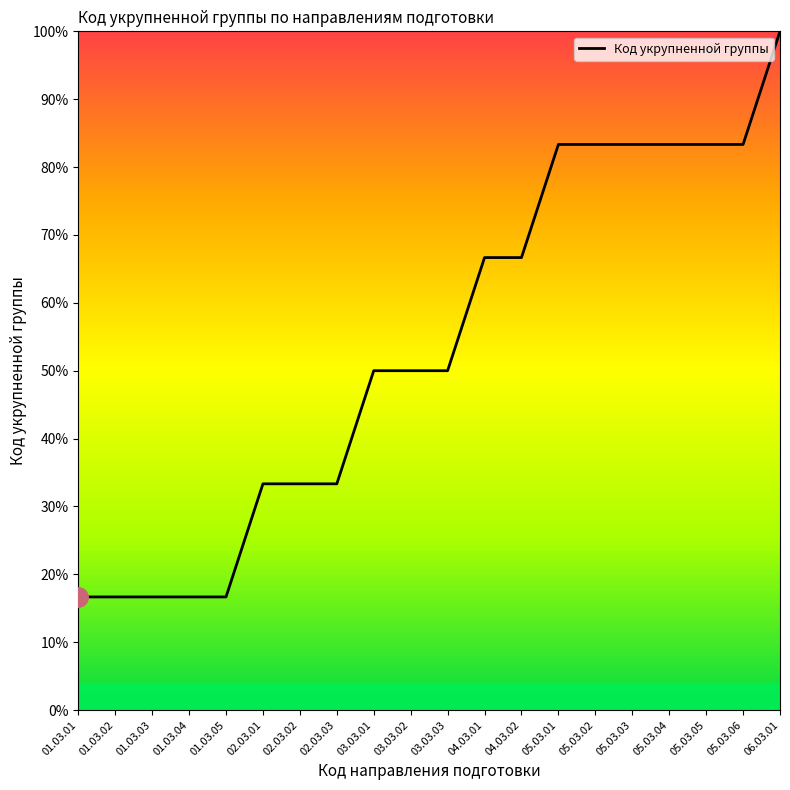

Is it true that the value at 02.03.01 is 33.3?

True